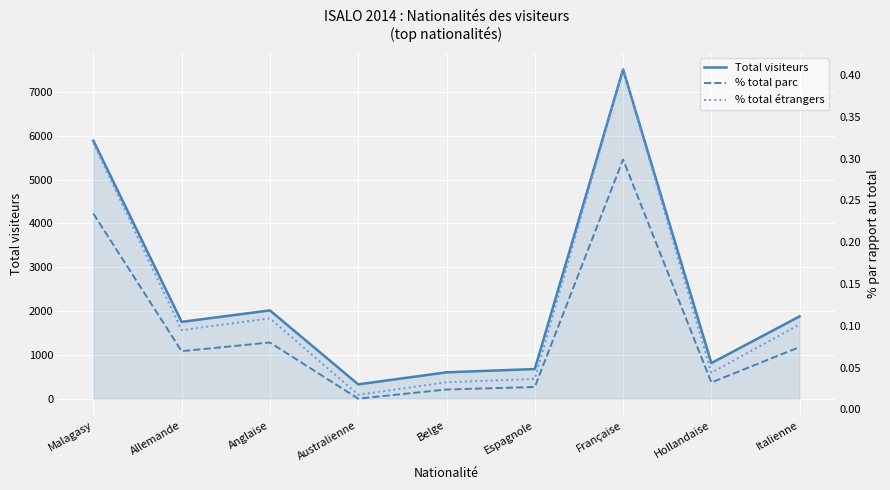

True or false: Total visiteurs and % total étrangers cross at least once.

False